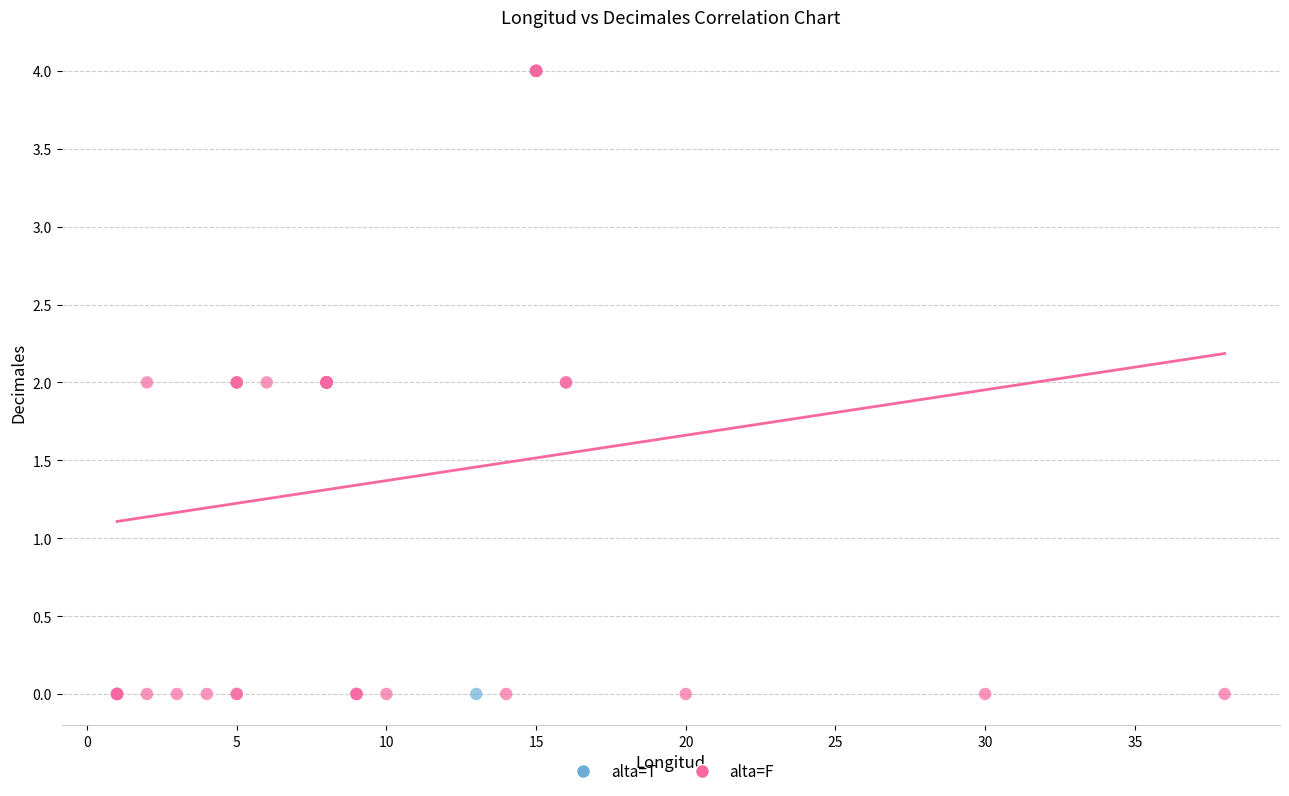

What are all the series names shown in the legend?

alta=T, alta=F